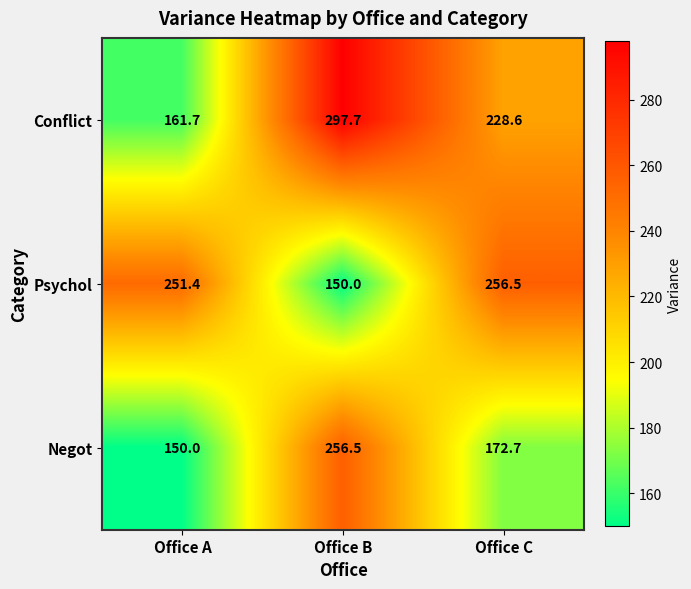

At which label is Psychol closest to 203?

Office A